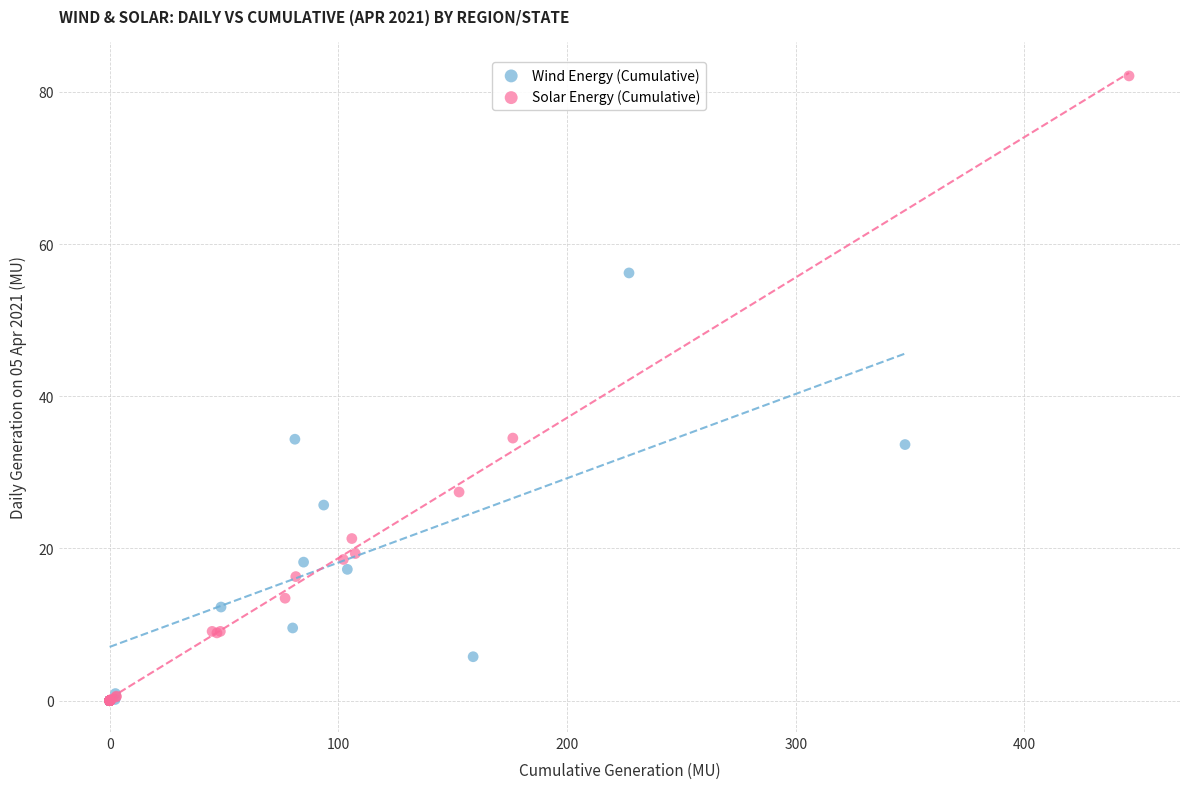

Which series contains the highest Y value?

Solar Energy (Cumulative)